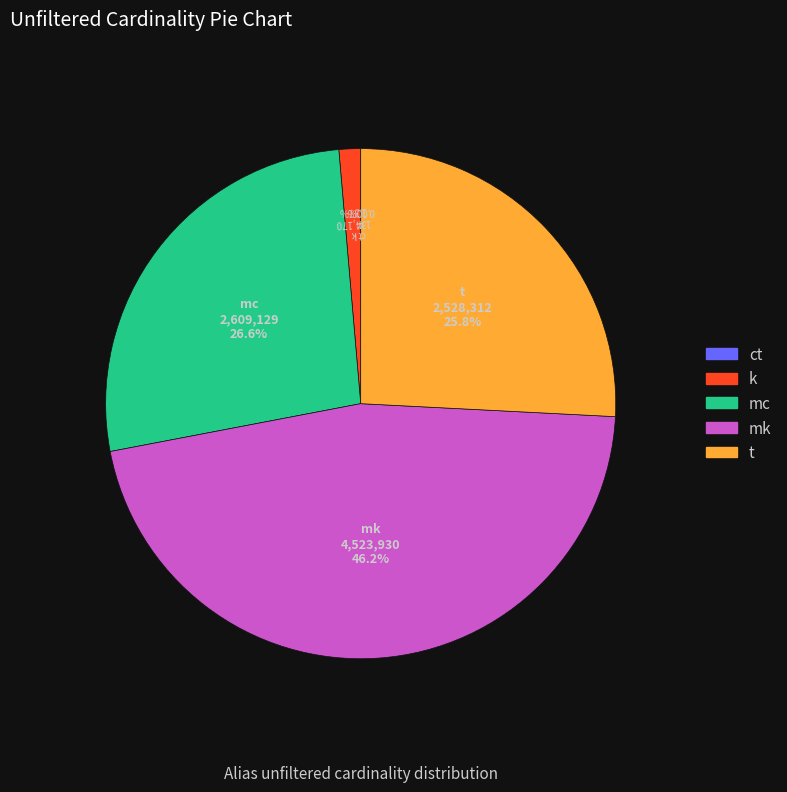

Combined, do mk and mc account for over 50%?

Yes